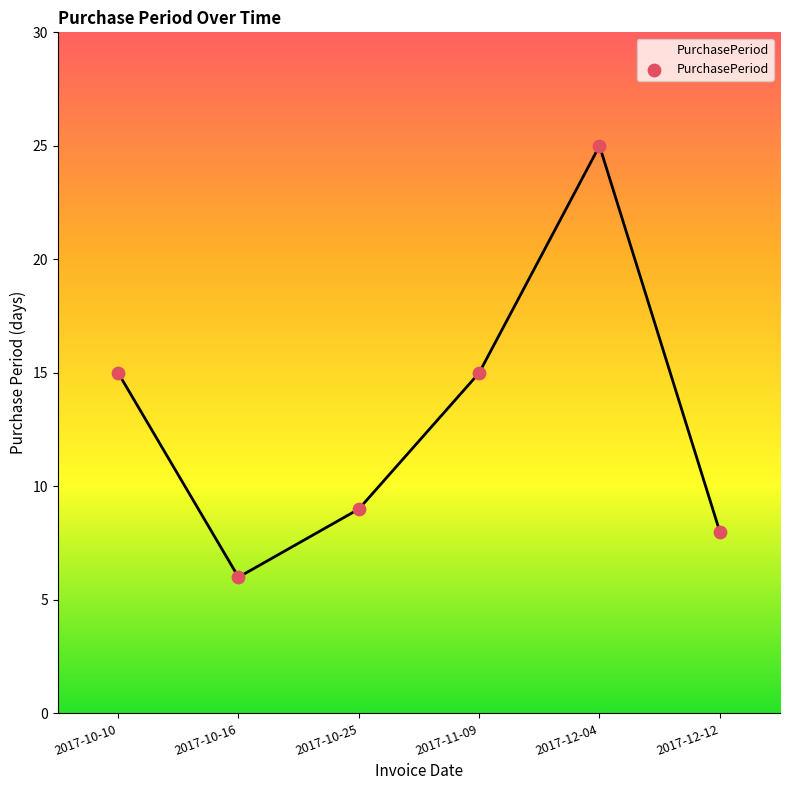

Between 2017-10-25 and 2017-12-12, which is larger?

2017-10-25